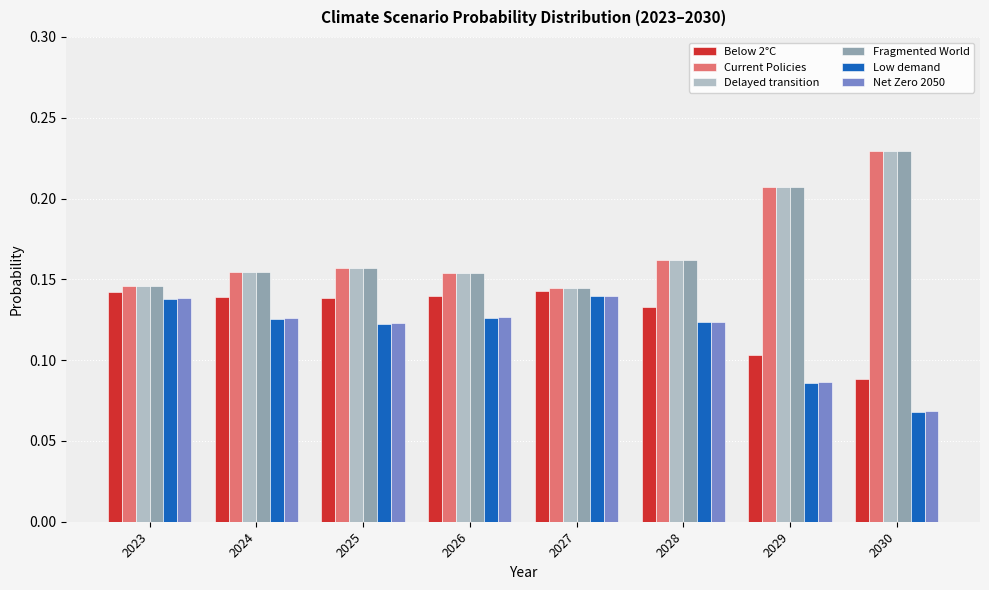

Is it true that Below 2°C equals 0.0 at 2030?

False